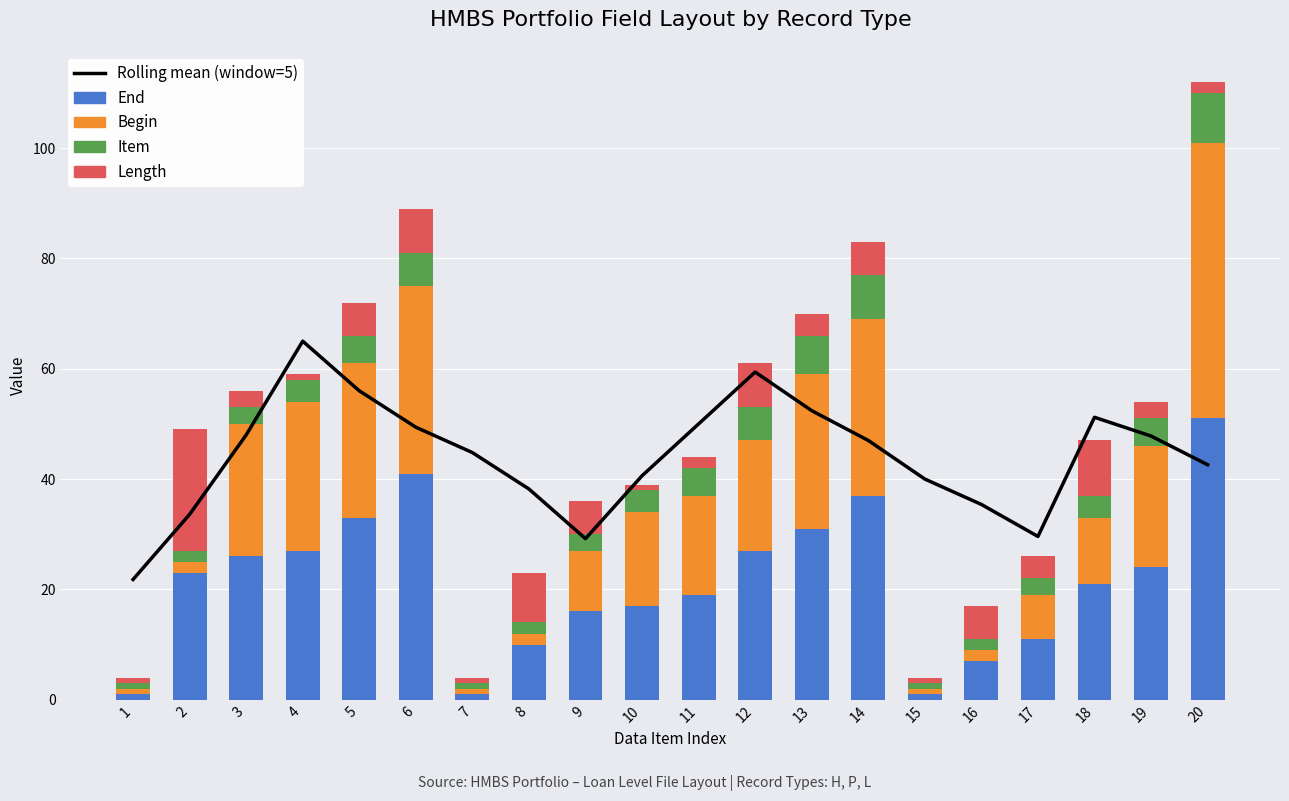

What is the spread (max minus min) of values at 8?

36.2